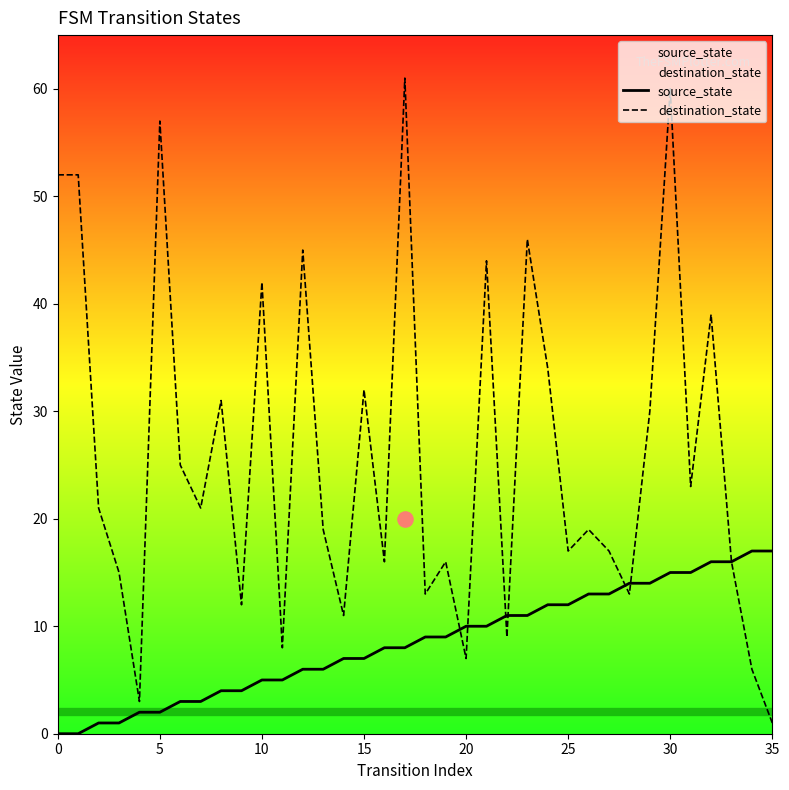

Is the value of source_state at 33 greater than the value of destination_state at 0?

No